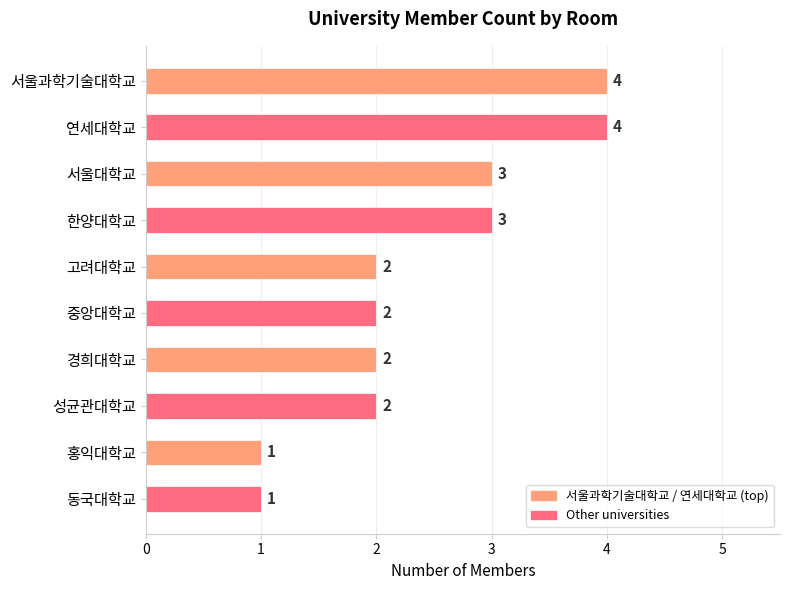

How many values are between 2 and 3?

6